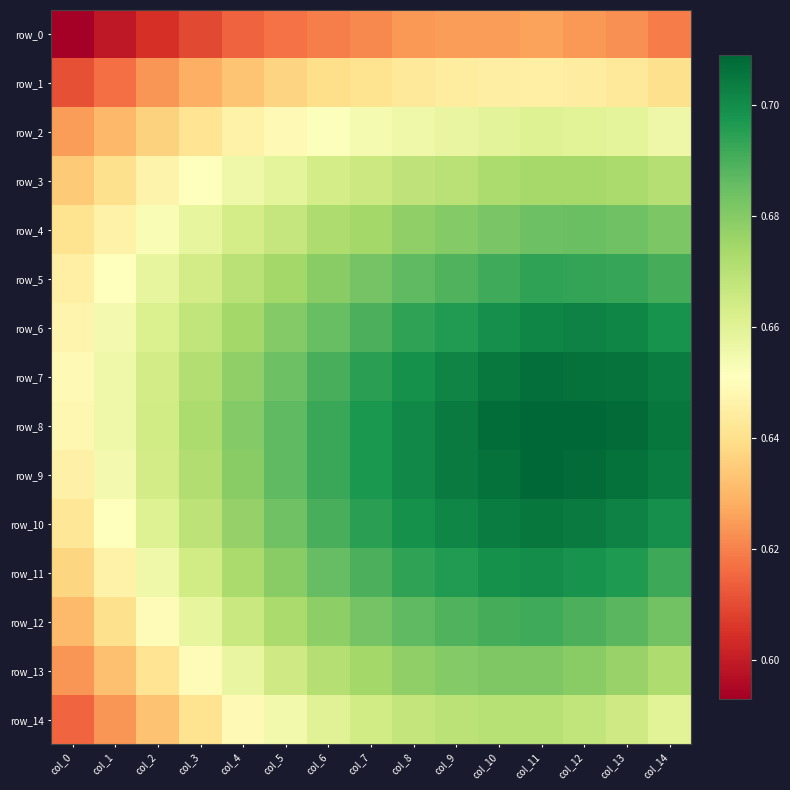

How many series are shown in this chart?

15